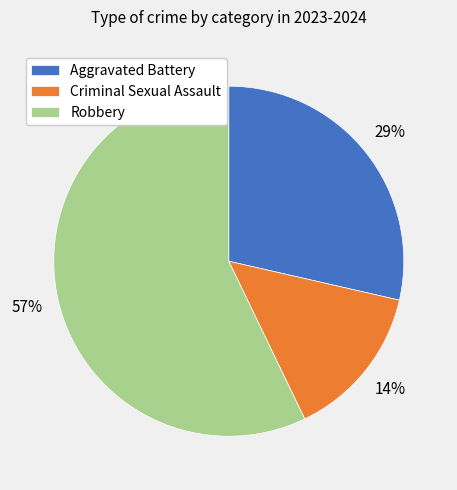

Count the number of slices in the pie.

3